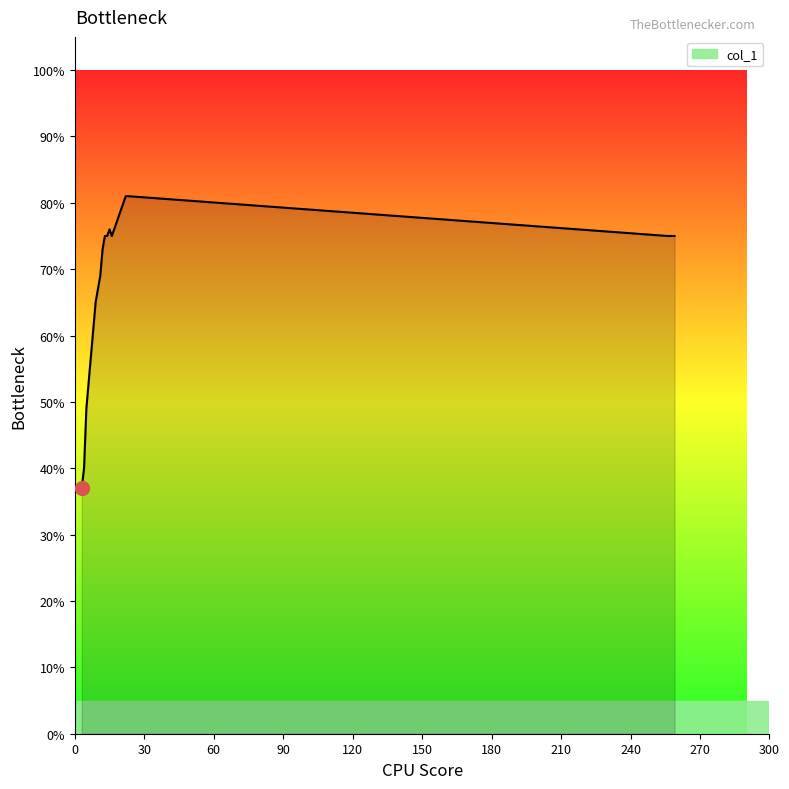

Count the values in the range 0 to 1.

20